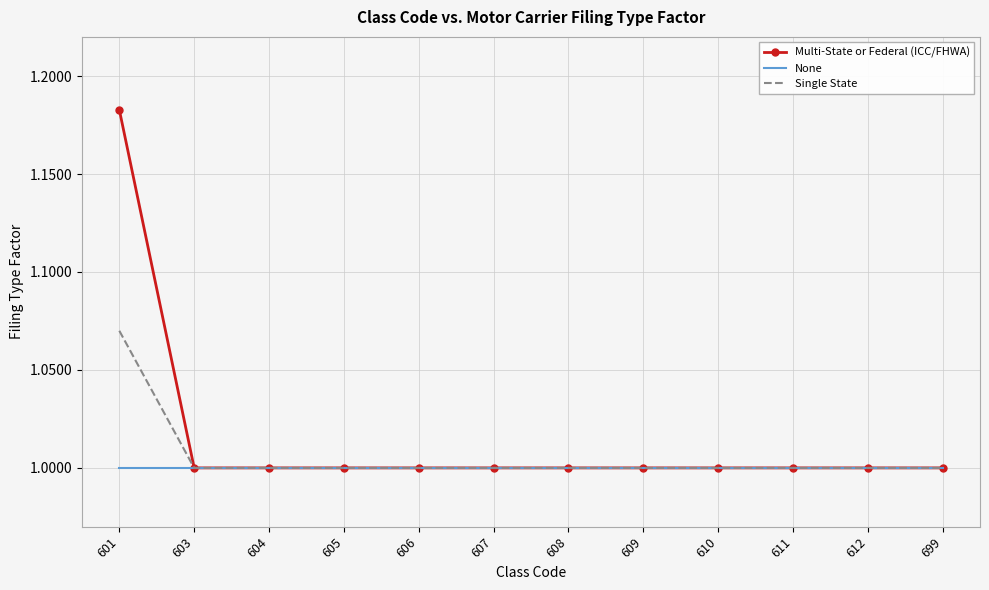

Rank the series by their maximum value, from lowest to highest.

None, Single State, Multi-State or Federal (ICC/FHWA)